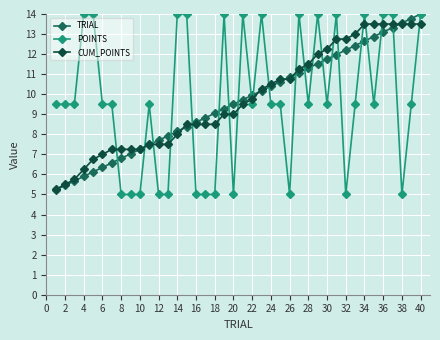

What is the value of the CUM_POINTS point at the 3rd from the left?

5.8